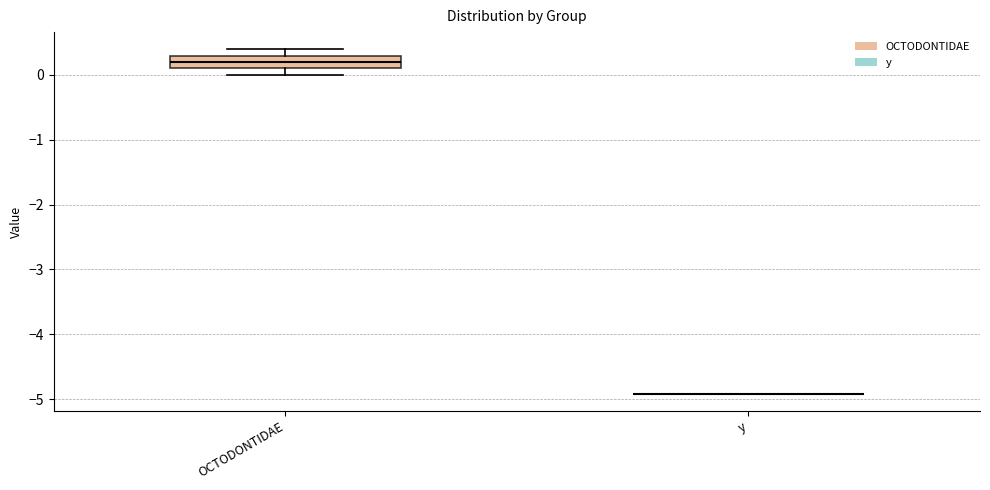

Reading left to right, transcribe this box plot: for each box, give where its median line is, the range the box spans, and where its two whiskers end, as read against the y-axis. The values are not printed on the chart, so give them approximately, as read against the axis.

OCTODONTIDAE: median 0.2, box 0.1 to 0.3, whiskers 0.0 to 0.4
y: box collapsed to a line at -4.9, whiskers -4.9 to -4.9